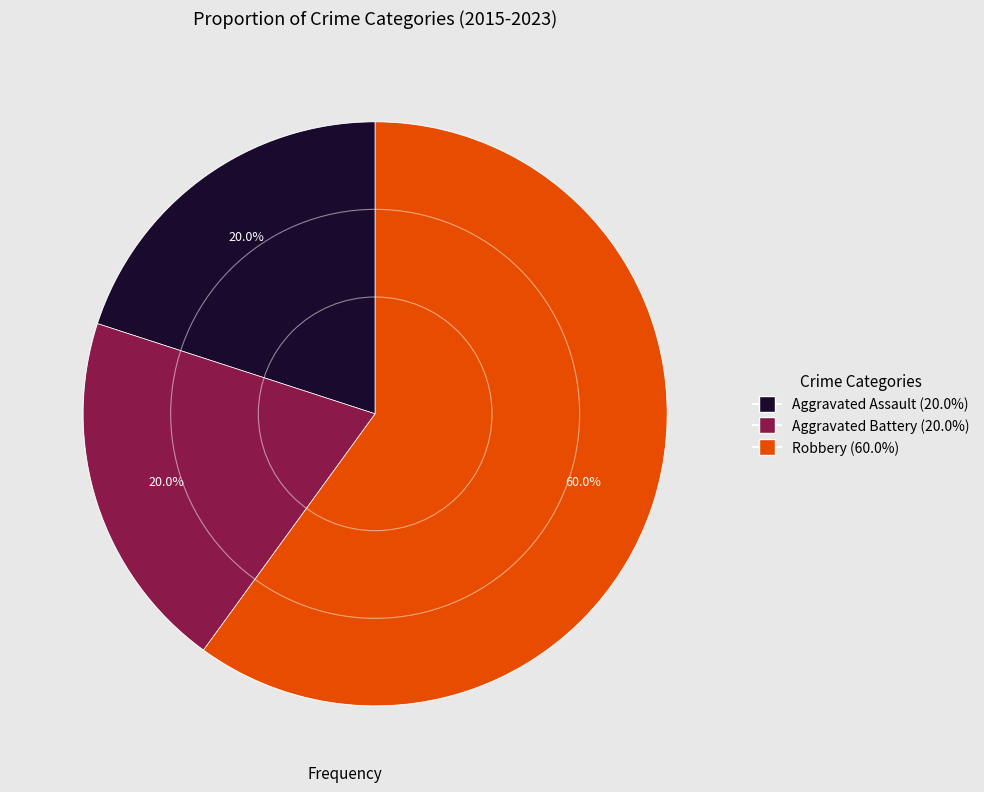

Between Aggravated Battery and Robbery, which is larger?

Robbery